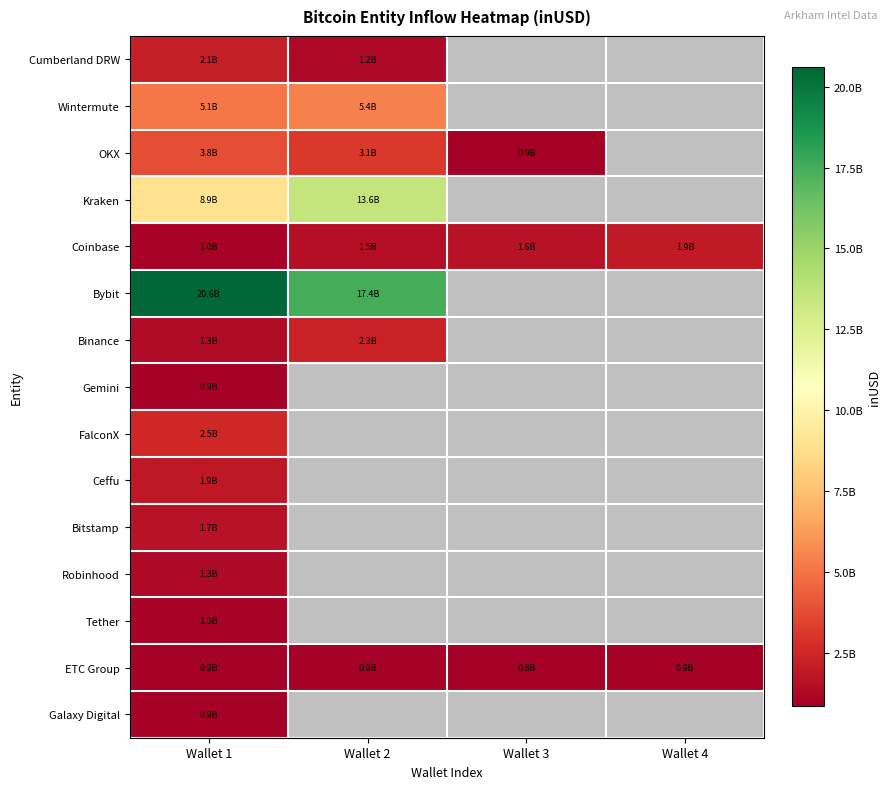

At which label does Bitstamp reach its minimum?

Wallet 1